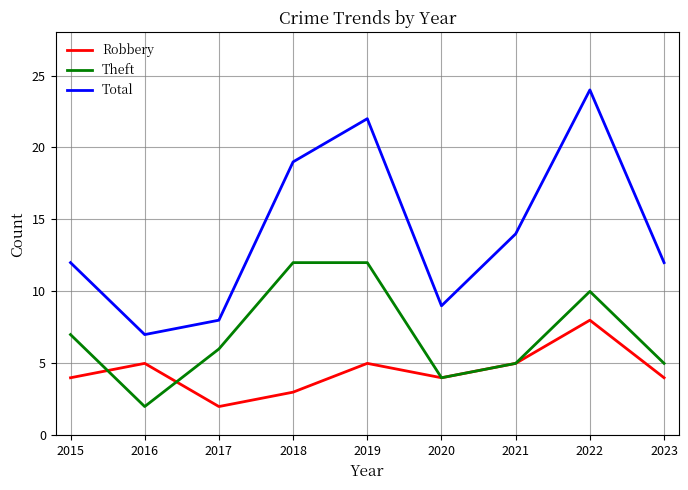

Is this an area chart (filled region under the line)?

No